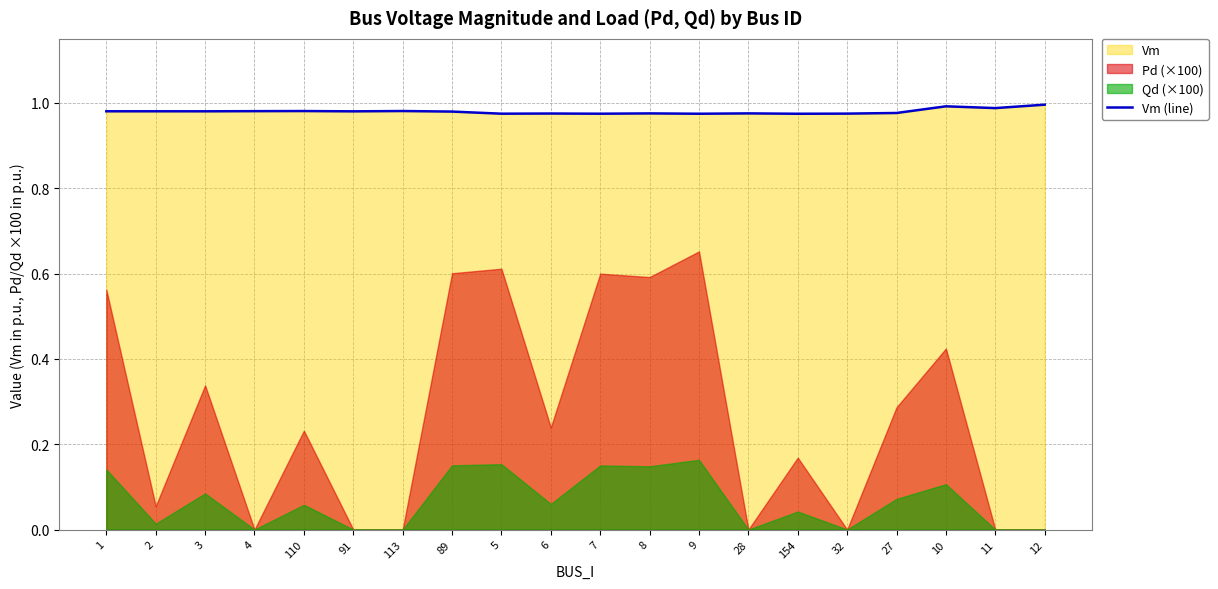

Which has a higher value, 89 or 6?

89